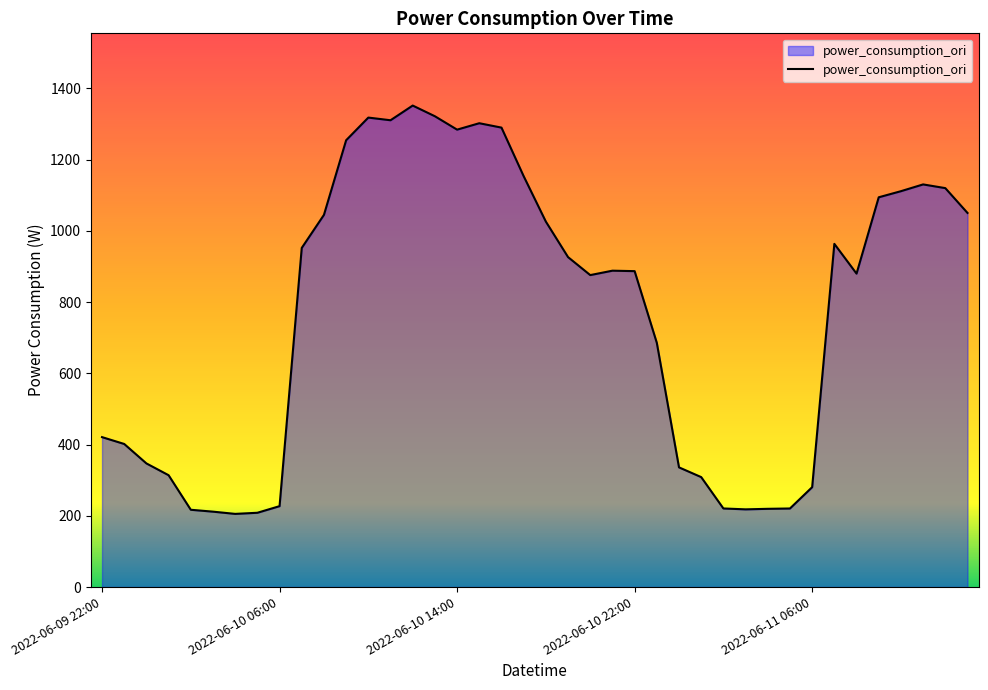

What is the difference between the second highest and second lowest values?

1113.4